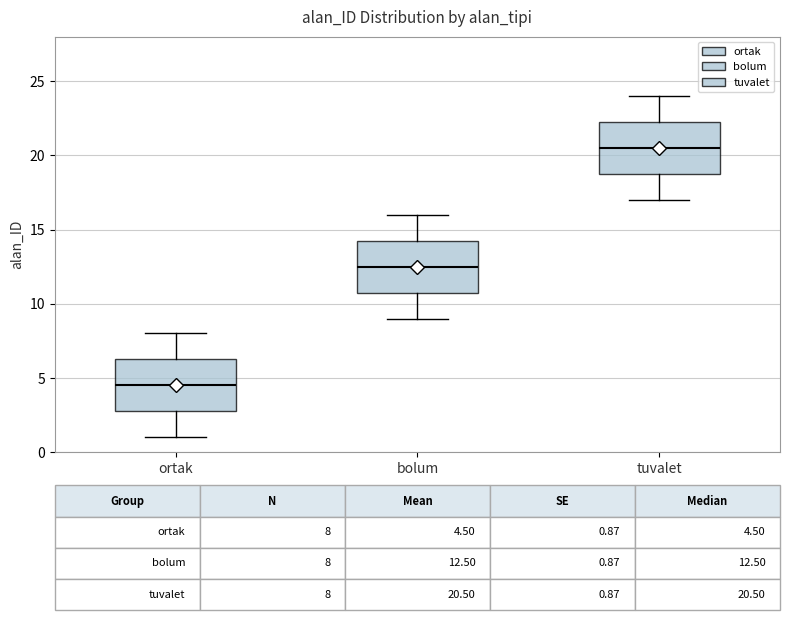

Which box has the lowest median line?

ortak